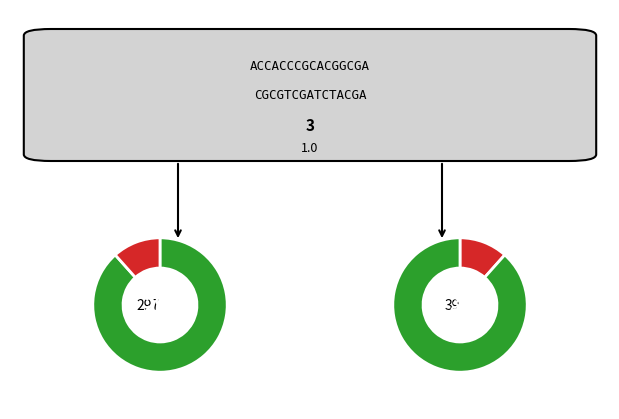

What is the ratio of the value at 15 to the value at 30?

0.6